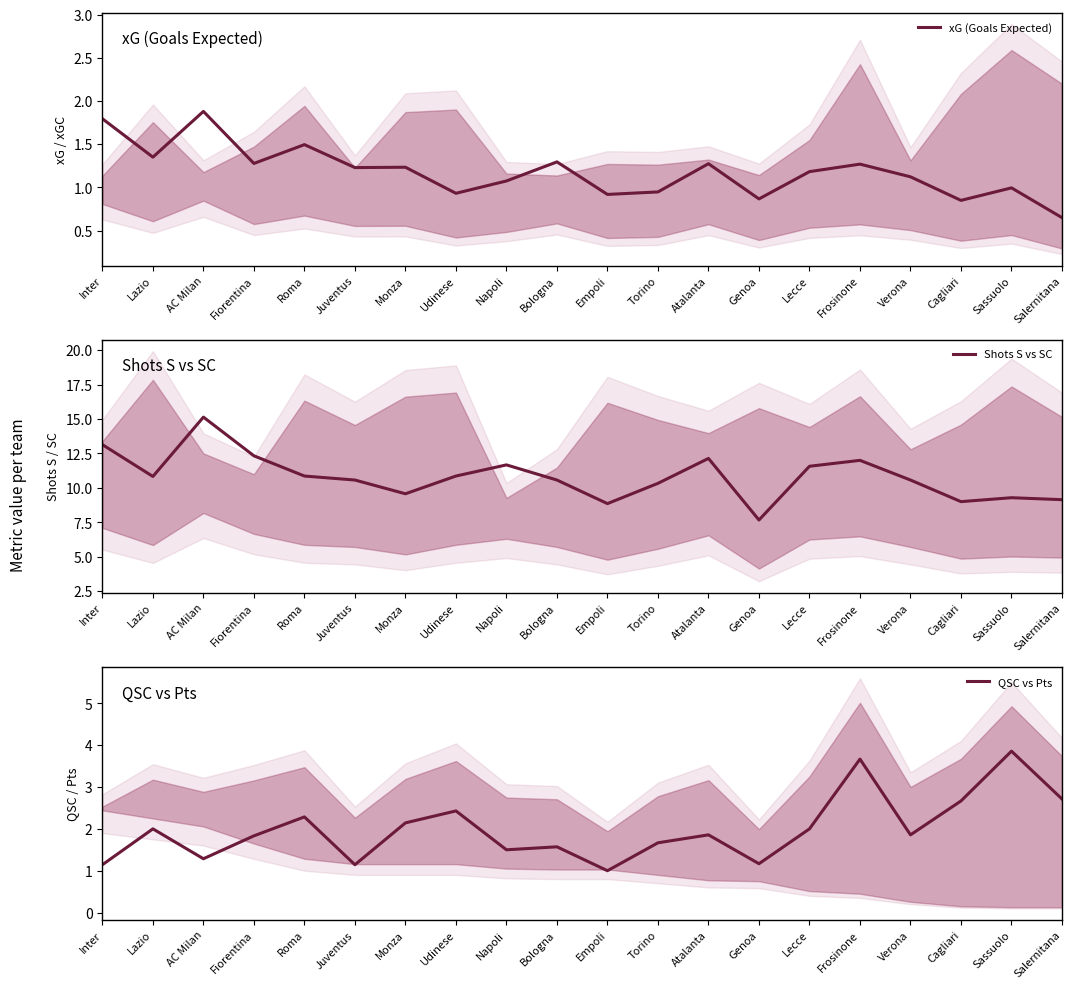

What position from the left is Salernitana?

20